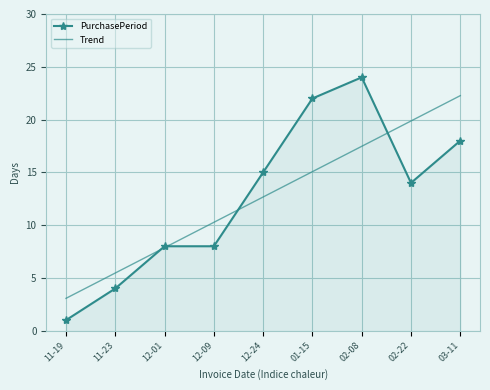

The PurchasePeriod series shows 12.3 at 02-08. True or false?

False